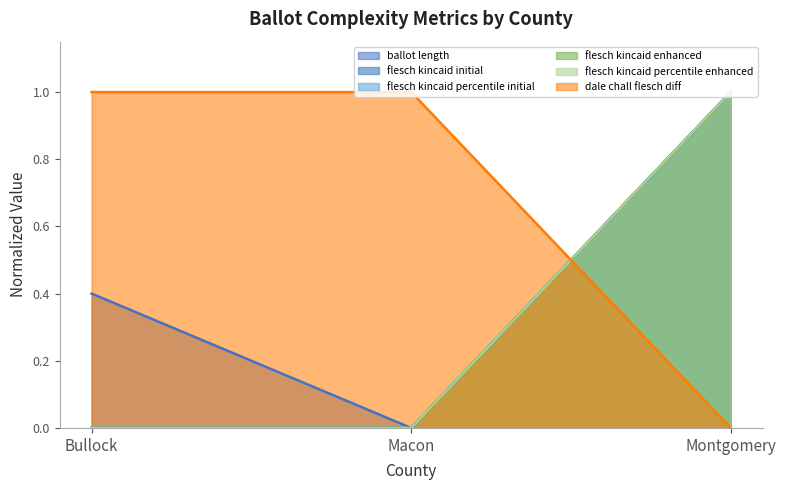

Does the chart have visible grid lines?

No